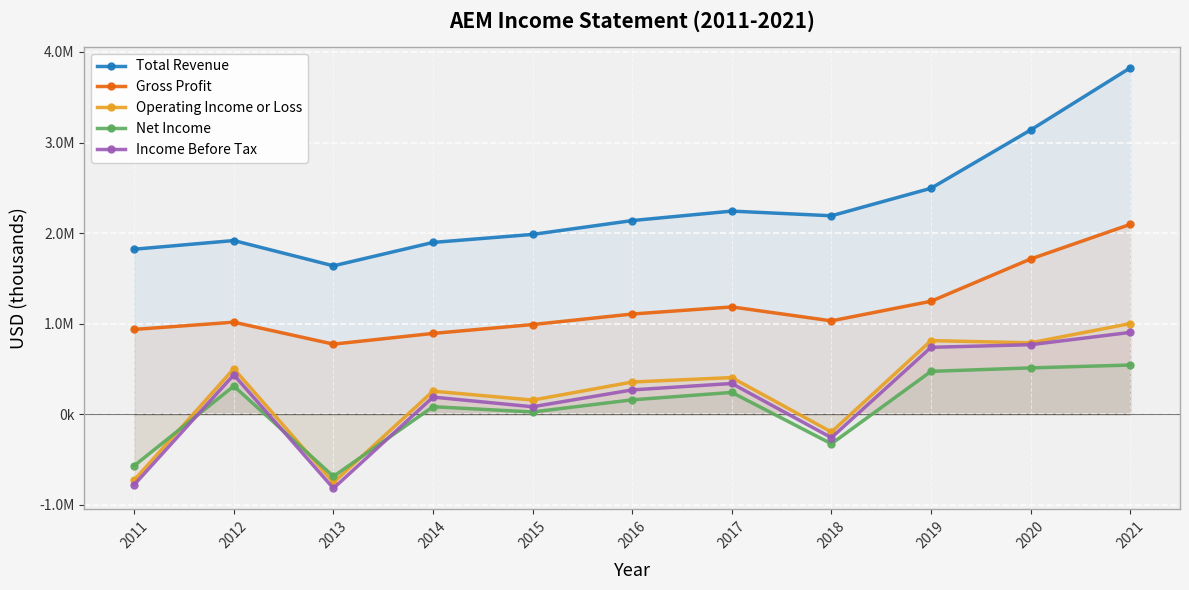

Reading left to right, list all the values displayed in this chart.

Total Revenue: 2011=1821800	2012=1917700	2013=1638400	2014=1896800	2015=1985400	2016=2138200	2017=2242600	2018=2191200	2019=2494900	2020=3138100	2021=3823900
Gross Profit: 2011=936500	2012=1016000	2013=773800	2014=892200	2015=990100	2016=1106300	2017=1184800	2018=1030900	2019=1247200	2020=1714000	2021=2095900
Operating Income or Loss: 2011=-728100	2012=502800	2013=-754900	2014=254700	2015=156000	2016=355700	2017=404500	2018=-196800	2019=812700	2020=788500	2021=1001100
Net Income: 2011=-568900	2012=310900	2013=-686700	2014=83000	2015=24600	2016=158800	2017=240800	2018=-326700	2019=473200	2020=511600	2021=543000
Income Before Tax: 2011=-778600	2012=435100	2013=-818300	2014=189100	2015=82600	2016=268500	2017=339300	2018=-259100	2019=738700	2020=767600	2021=903400